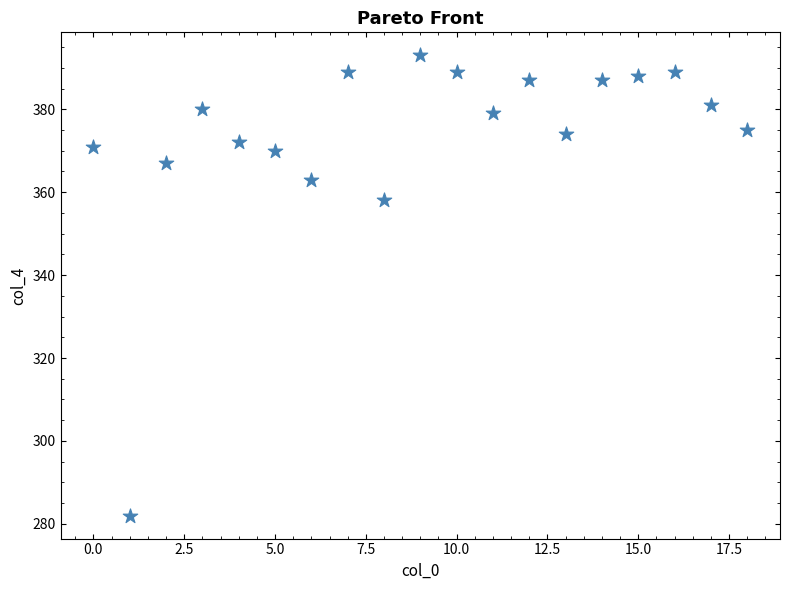

What is the range of Y values (max minus min)?

111